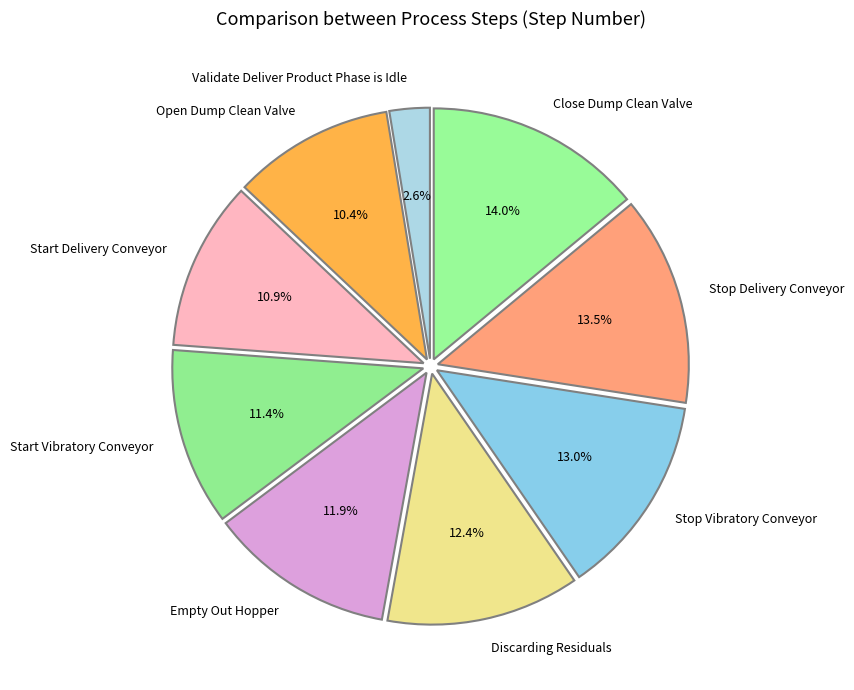

Count the number of slices in the pie.

9